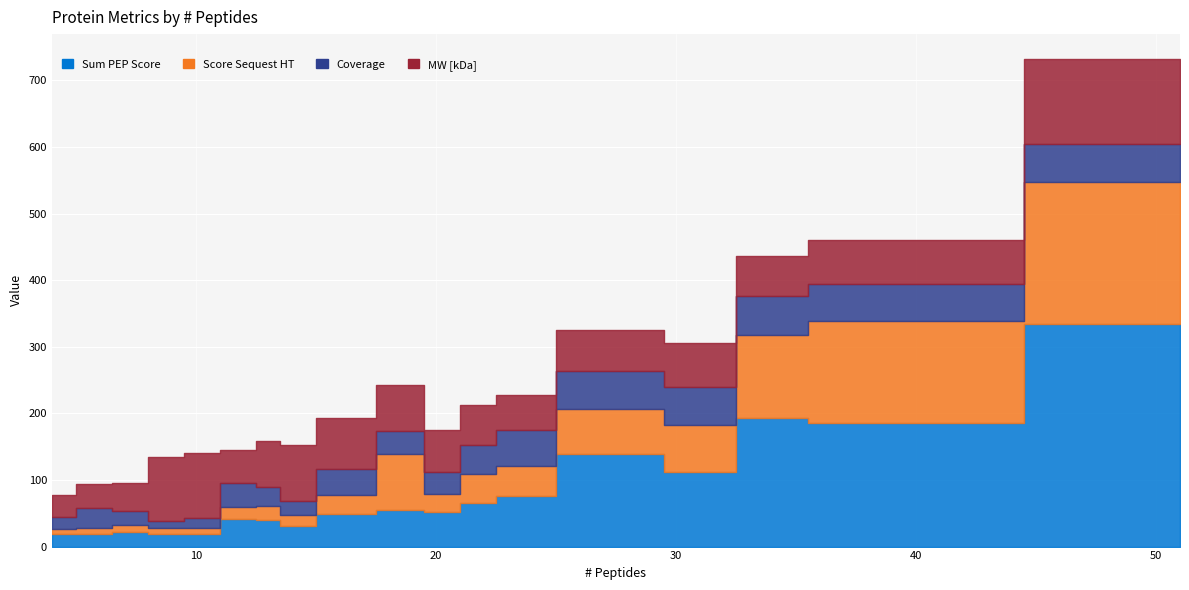

How many categories are shown in the chart?

18